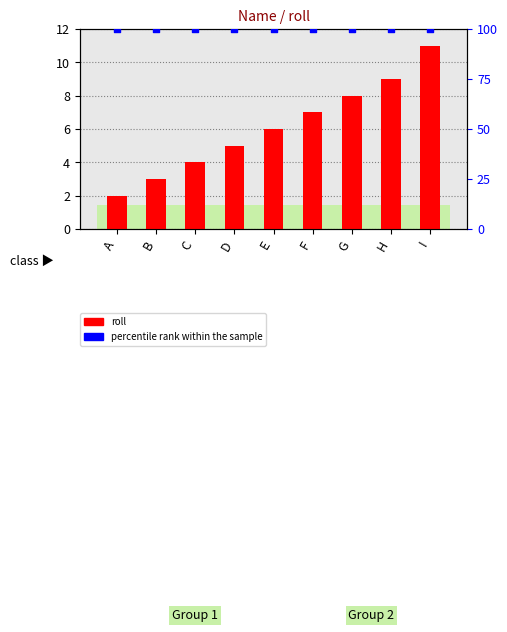

At how many categories does at least one series exceed 69?

9